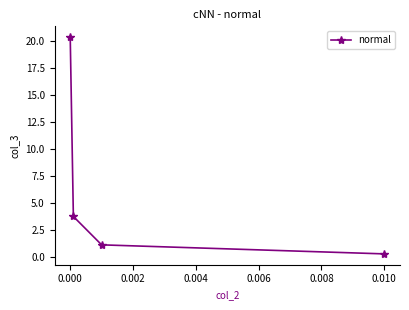

What is the sum of all values?

25.5